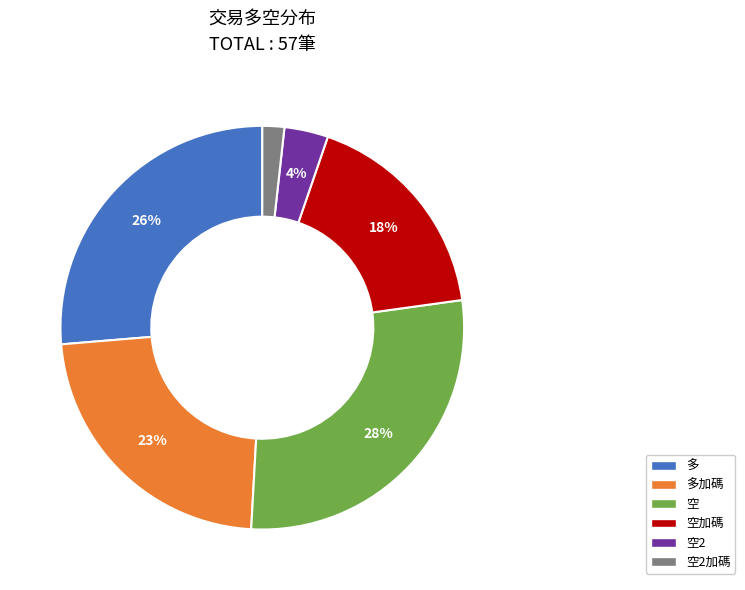

To the nearest percent, what is the combined percentage of 多 and 空2?

30%